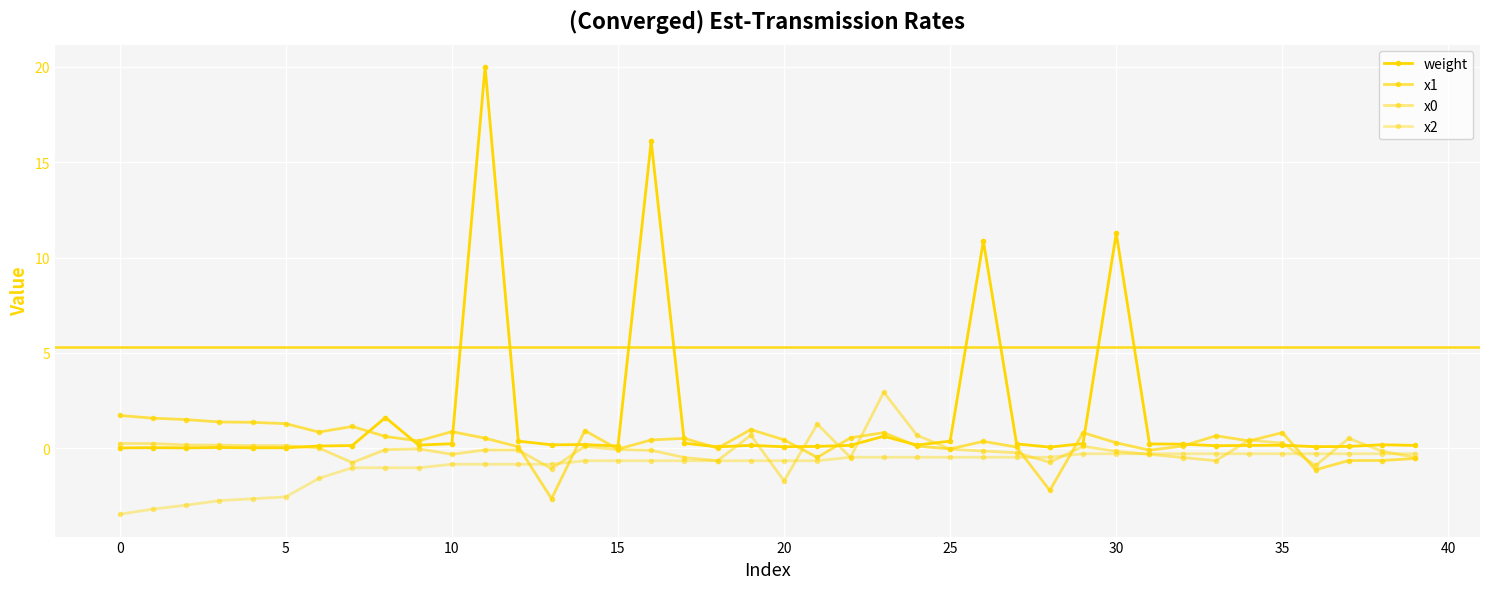

Which series has the largest total across all categories?

weight